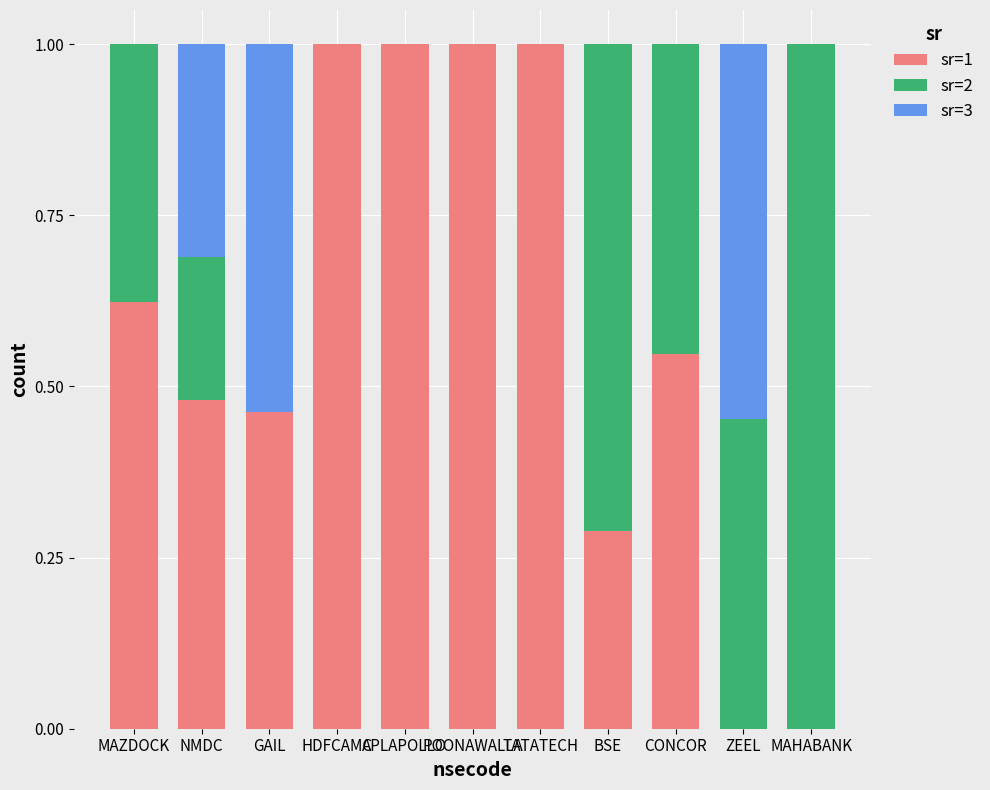

What is the total value across all series at CONCOR?

1.0